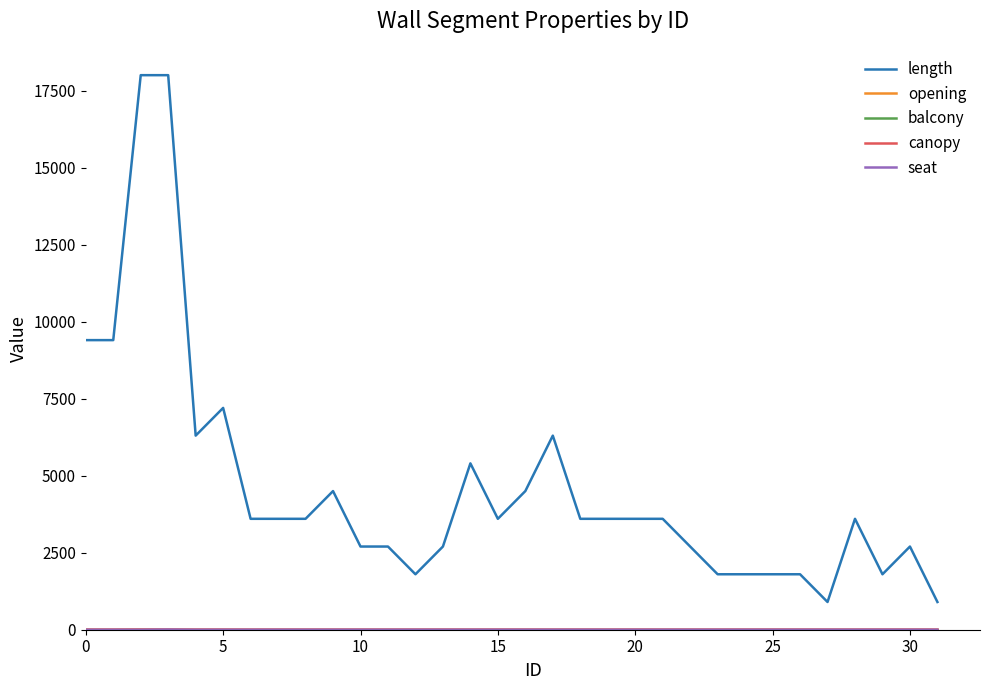

What is the average value of the length series?

4609